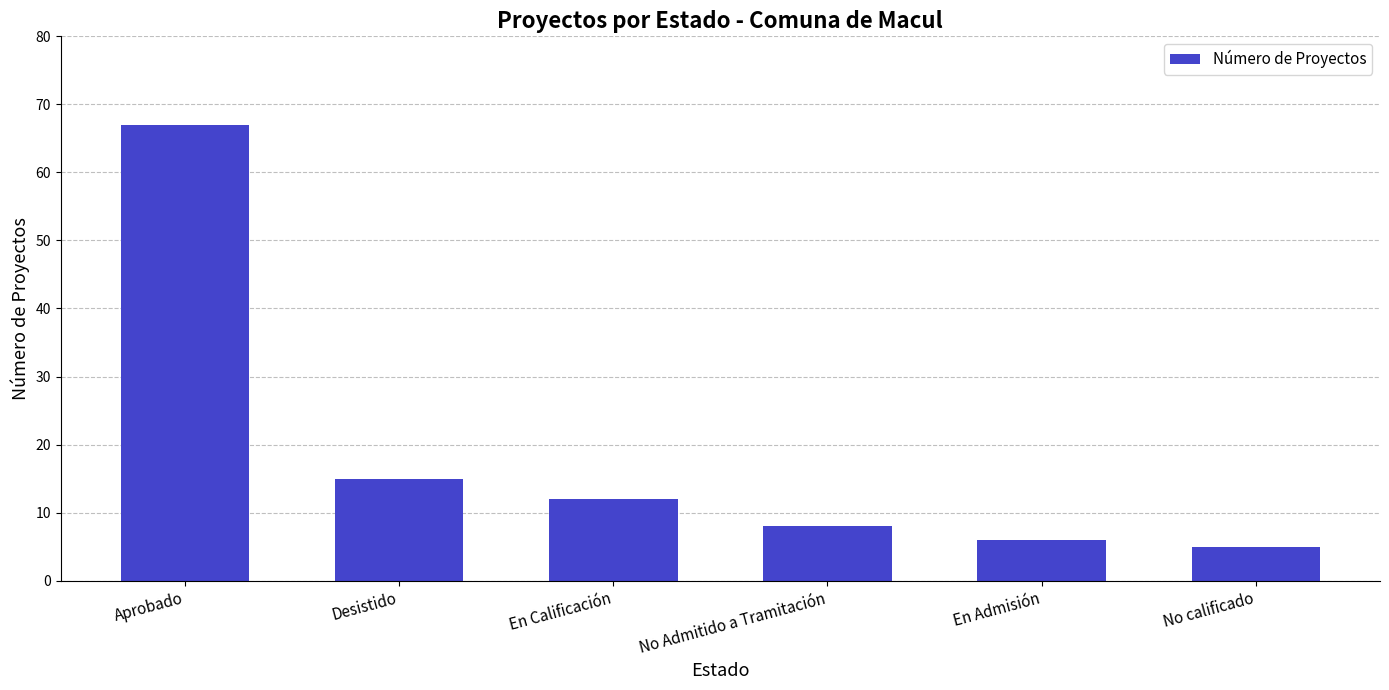

Where does the data first go above 12?

Aprobado